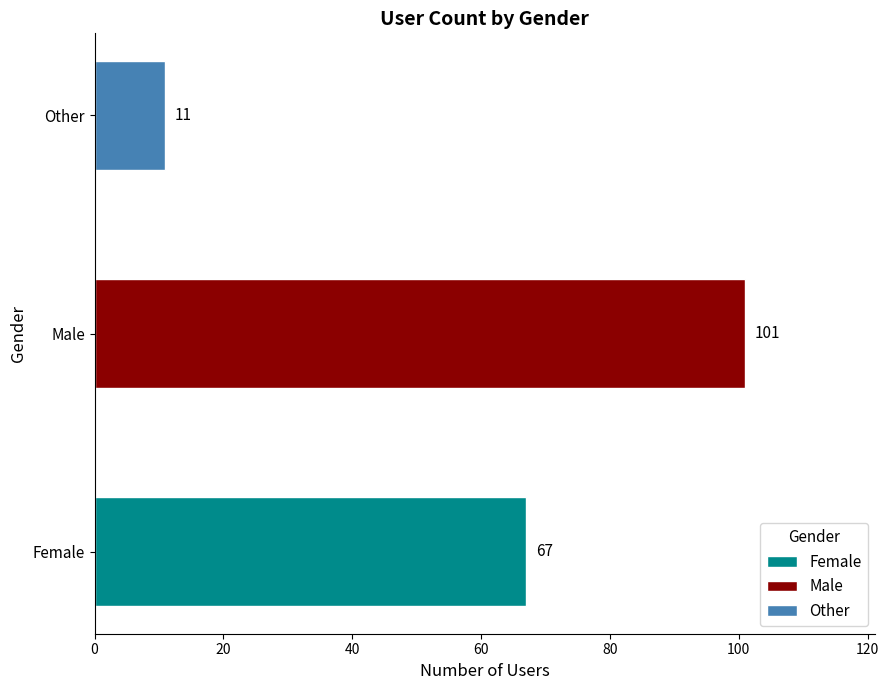

Which label corresponds to the smallest value in the chart?

Other